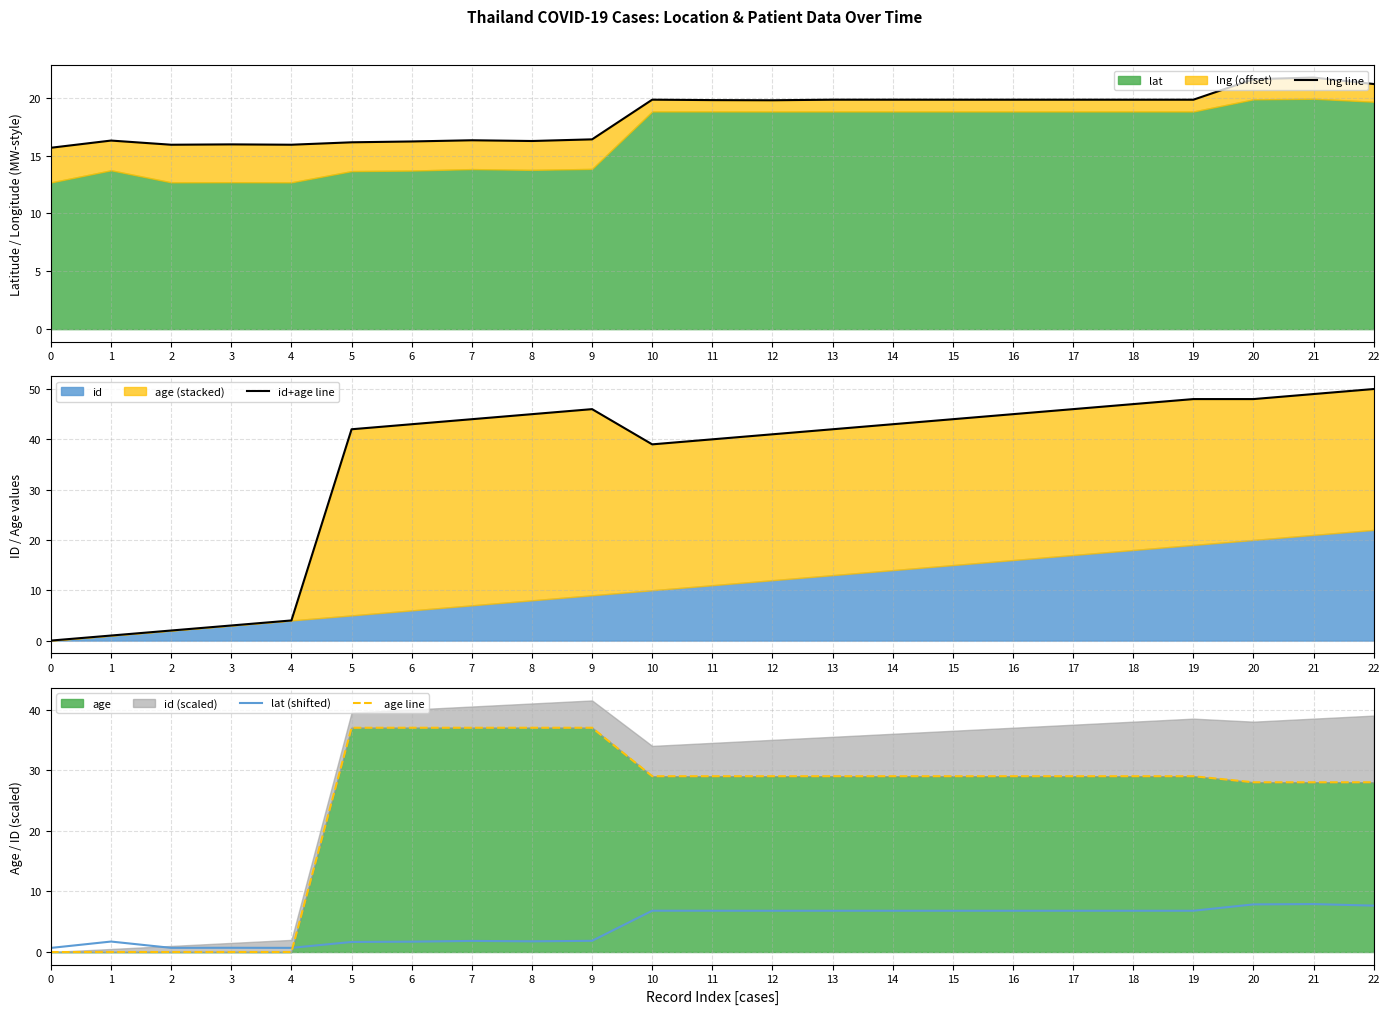

The age line series shows 14.8 at 21. True or false?

False